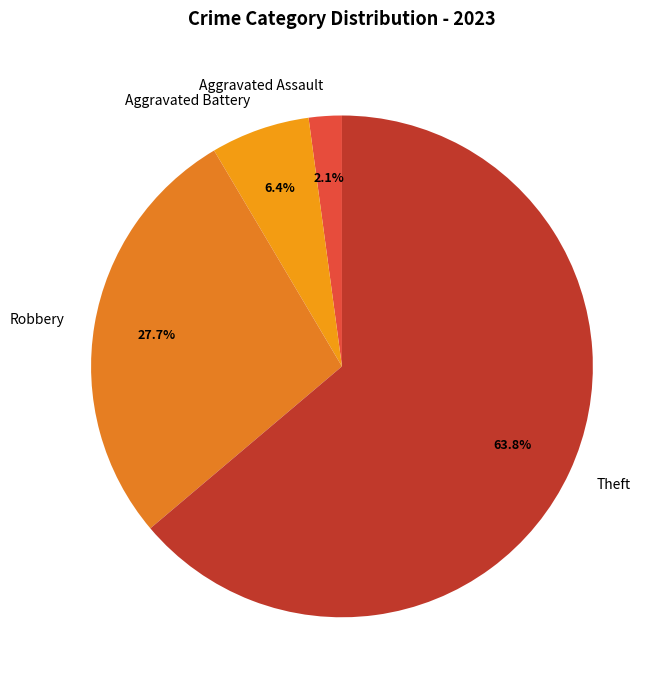

Between Aggravated Battery and Aggravated Assault, which is larger?

Aggravated Battery